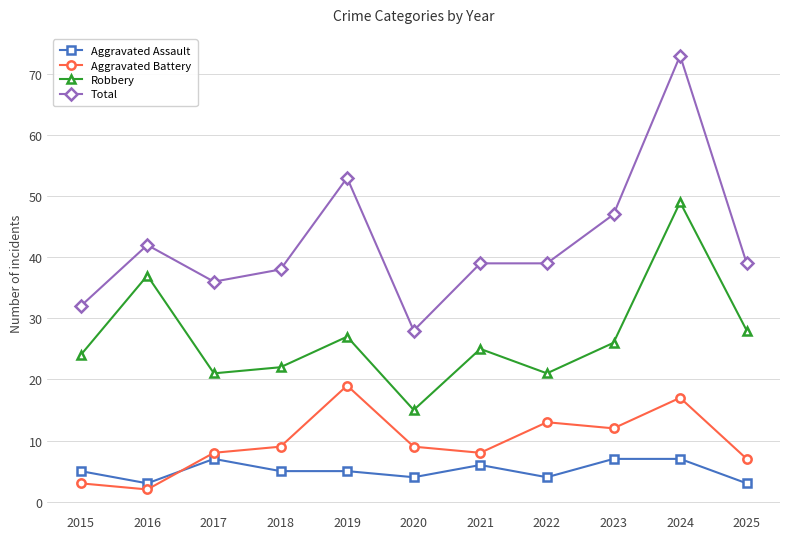

True or false: Robbery has a value of 21 at 2017.

True